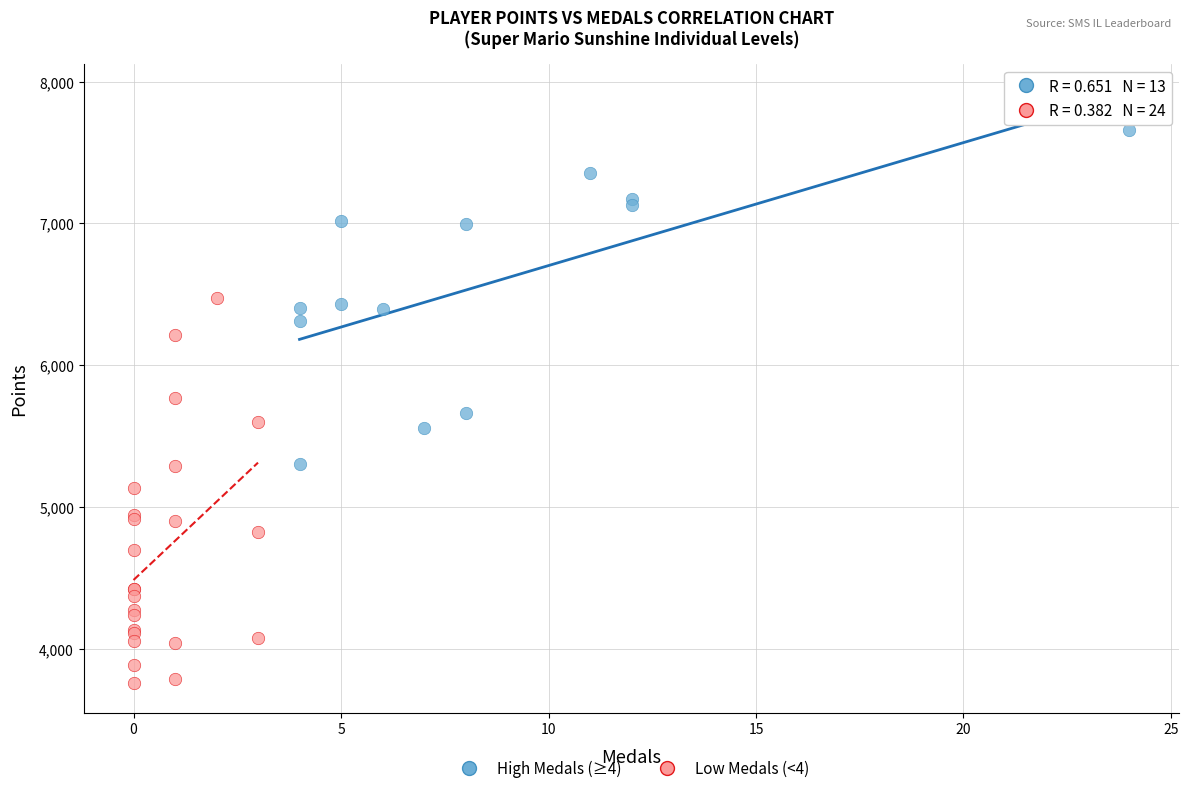

Which series has the largest Y range (max minus min)?

Low Medals (<4)